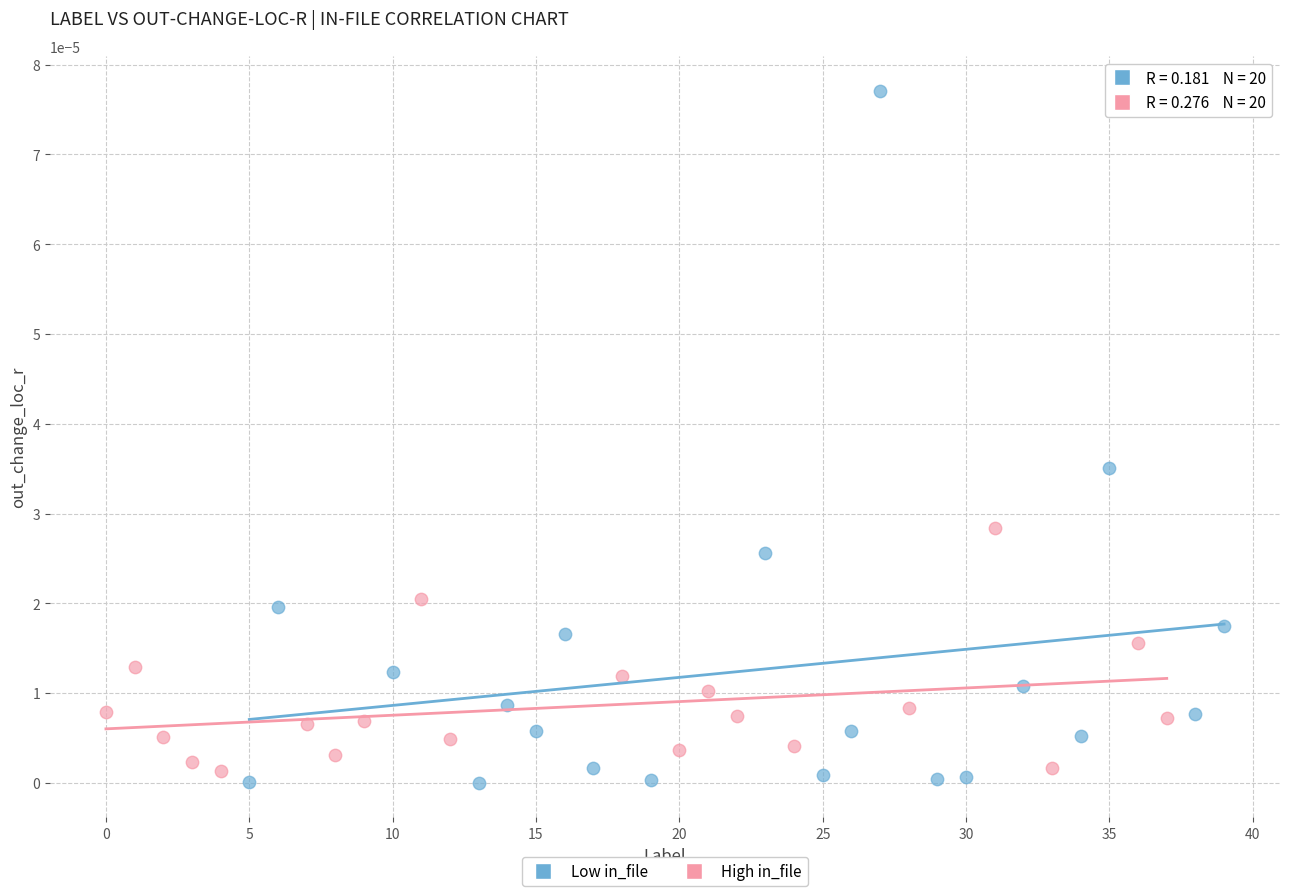

Which series contains the highest Y value?

Low in_file